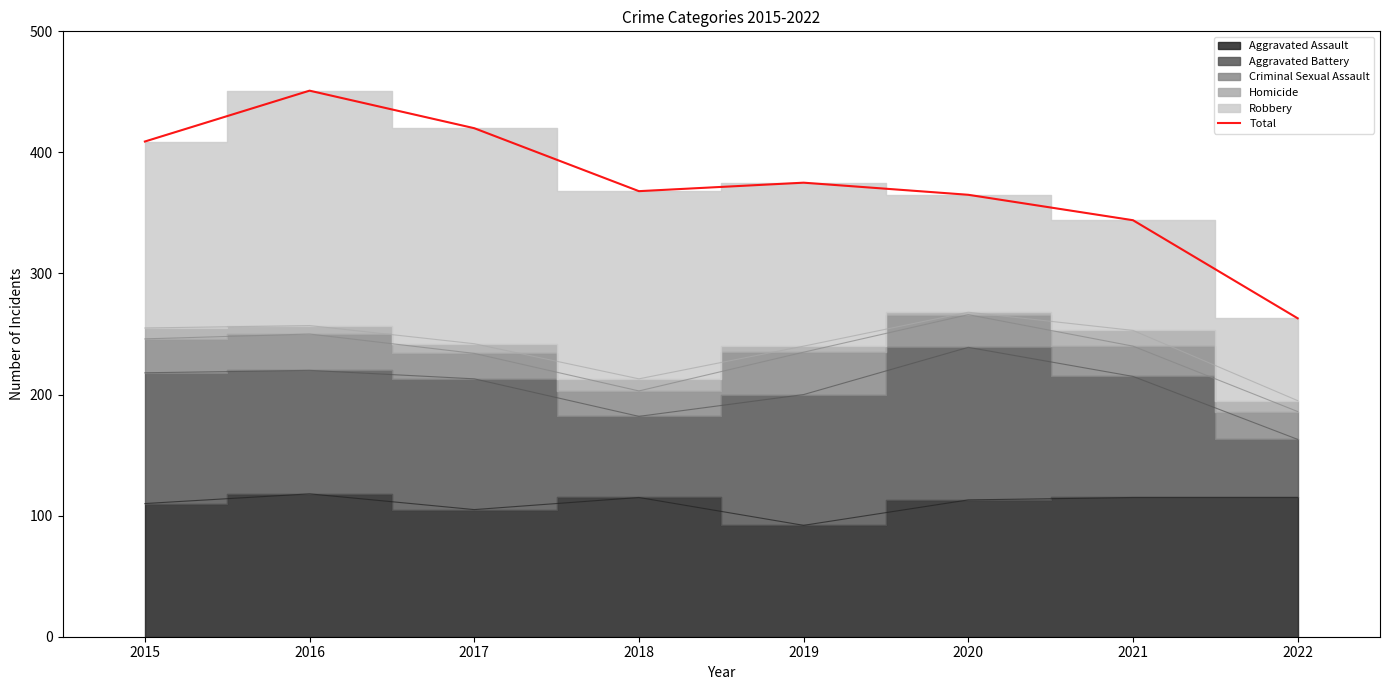

True or false: the data has more than 2 interior local peaks.

False